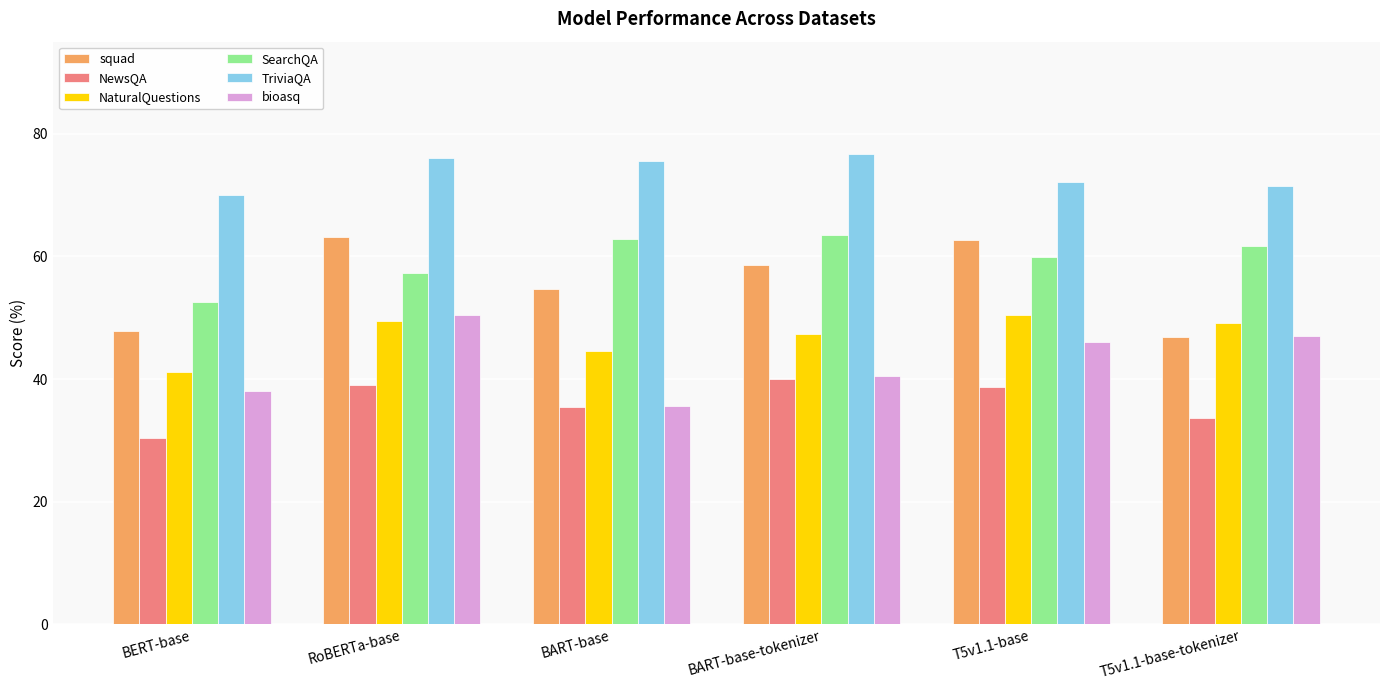

Where does the squad series first go above 58?

RoBERTa-base